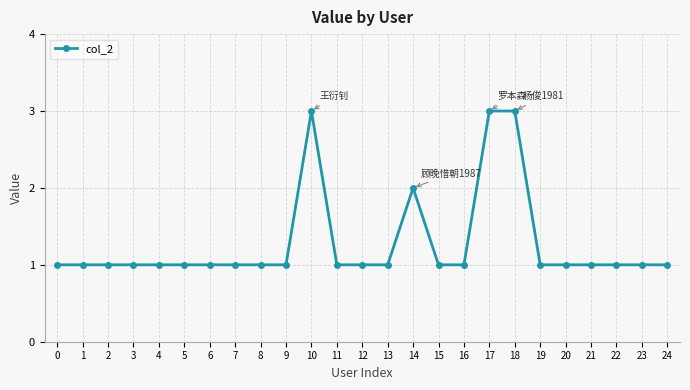

What is the sum of the values at 4 and 23?

2